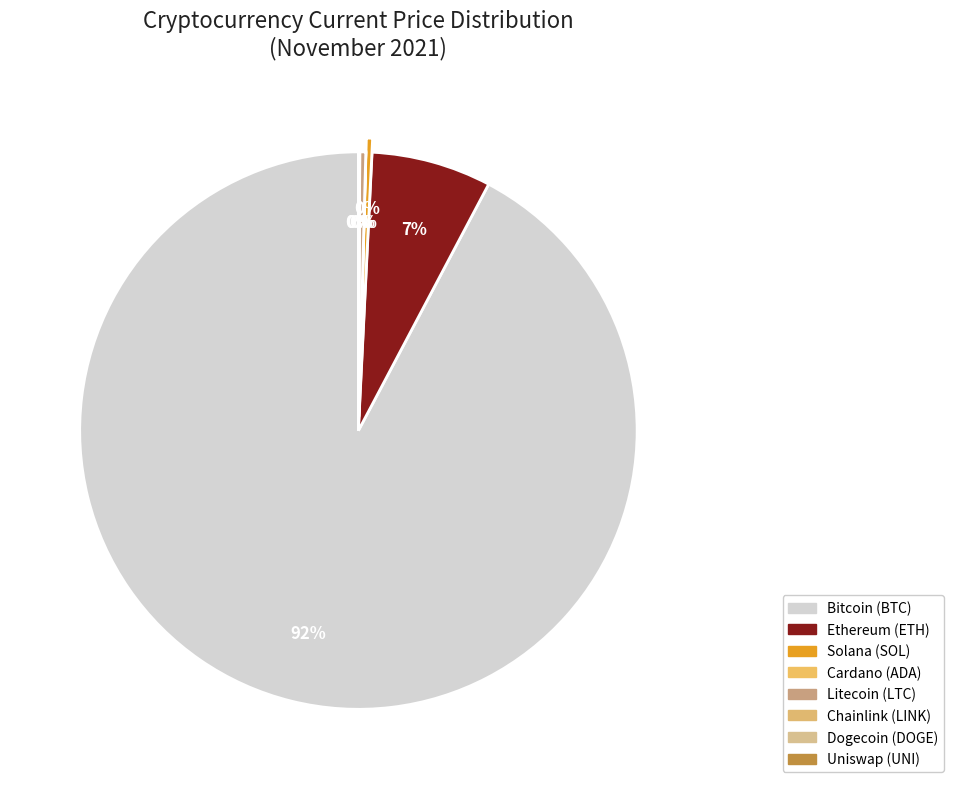

How many segments does this pie chart have?

8